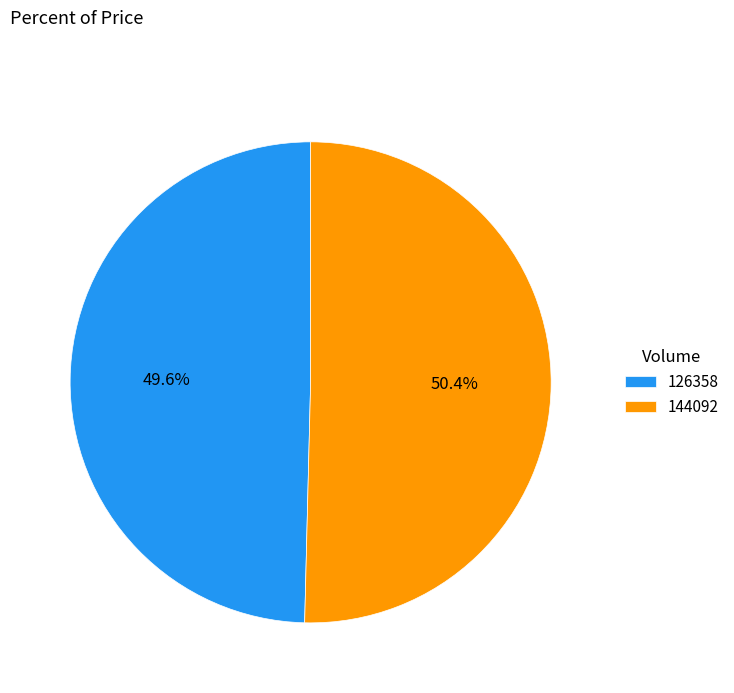

Which category has the biggest portion of the pie?

144092